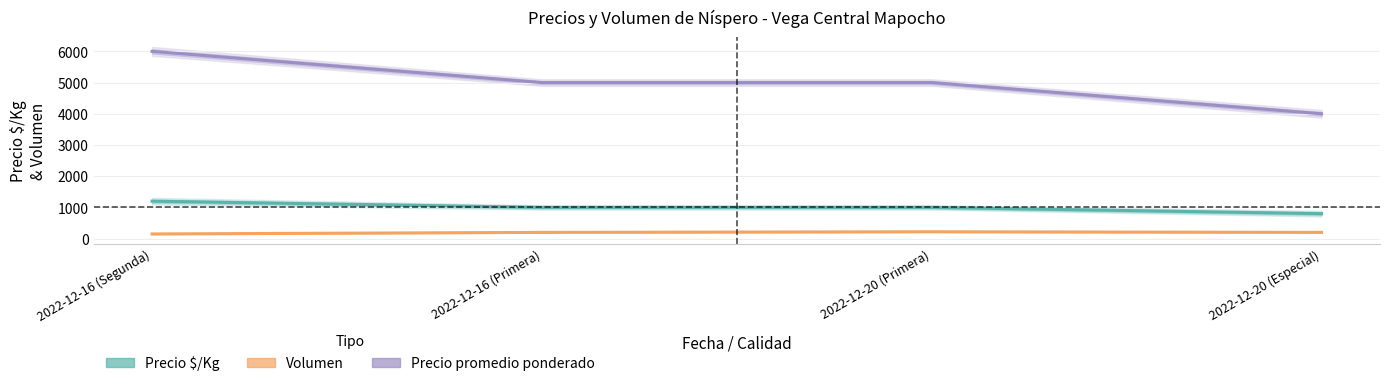

True or false: Precio $/Kg has a value of 1725 at 2022-12-16 (Segunda).

False